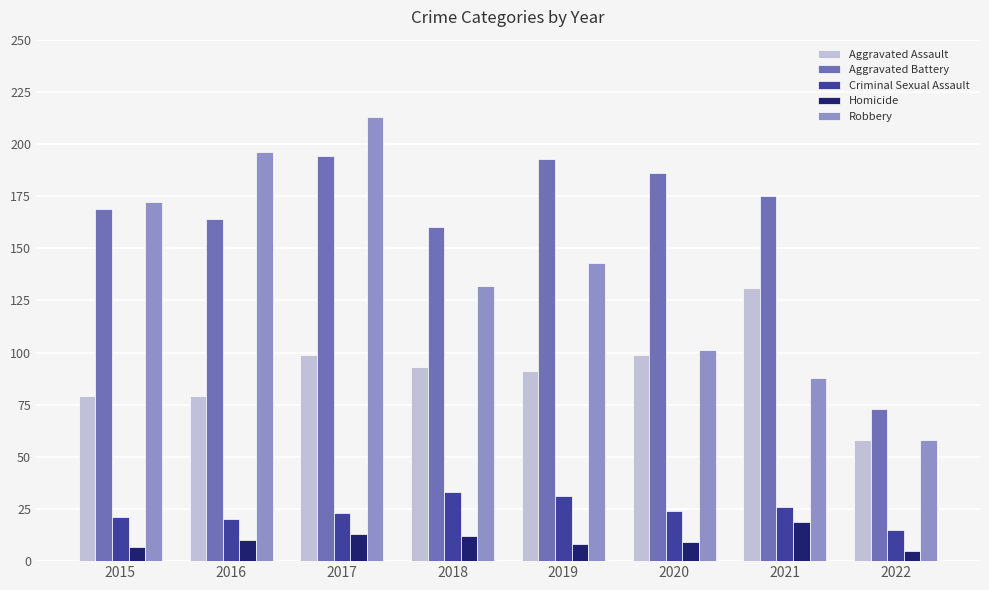

List the series in order of their peak value, highest first.

Robbery, Aggravated Battery, Aggravated Assault, Criminal Sexual Assault, Homicide